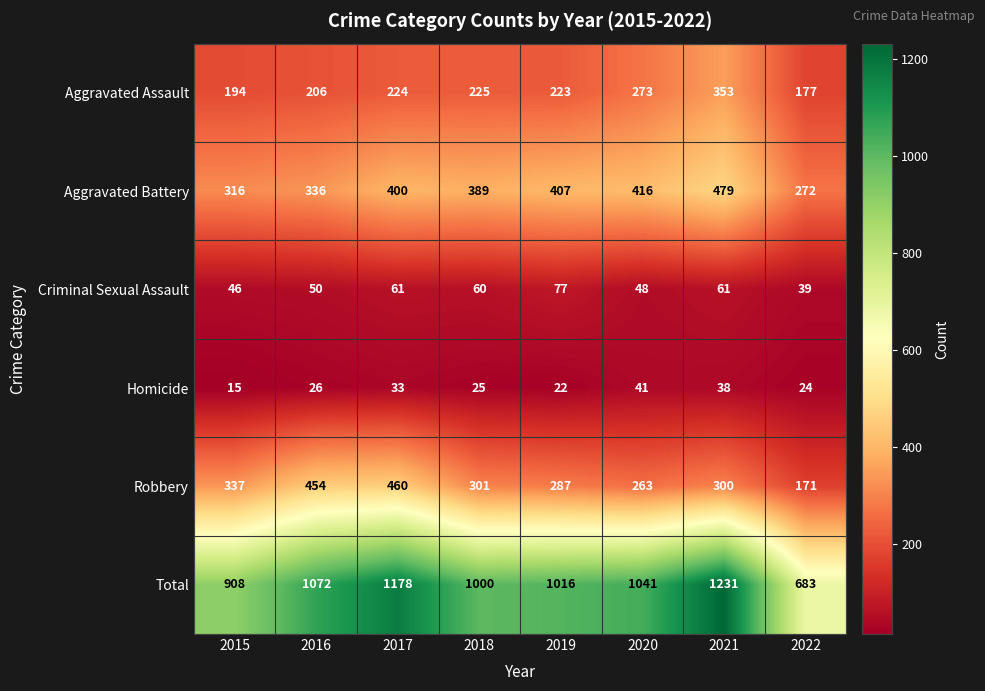

What is the difference between the maximum and minimum values in the Aggravated Assault series?

176